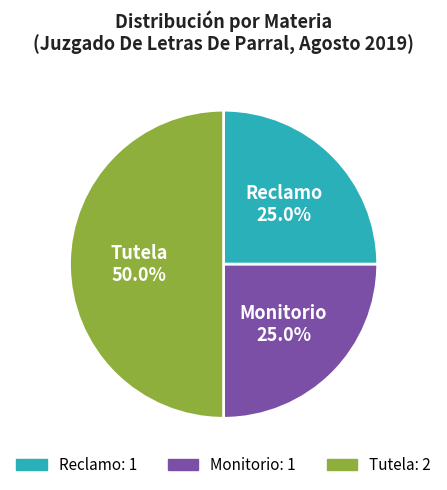

Does Reclamo represent more than half of the total?

No